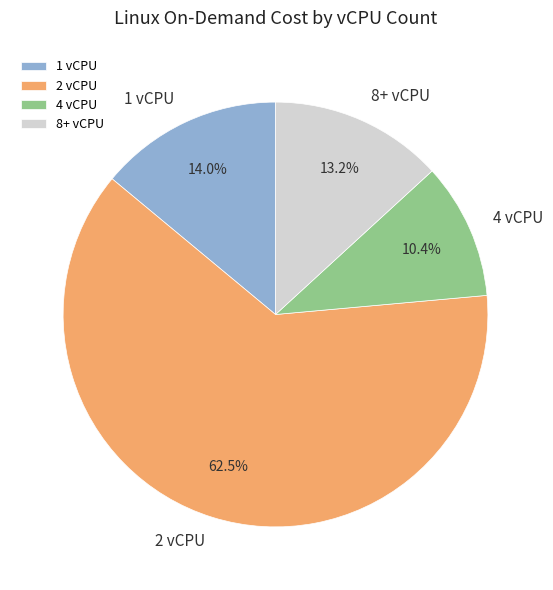

To the nearest percent, what is the average slice percentage?

25%